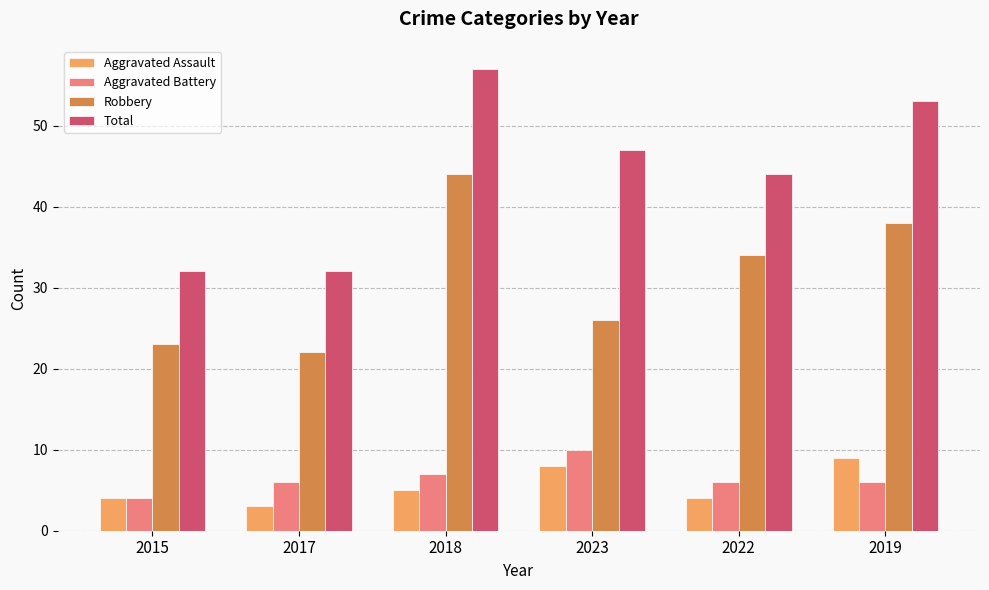

How many groups of bars are there?

6